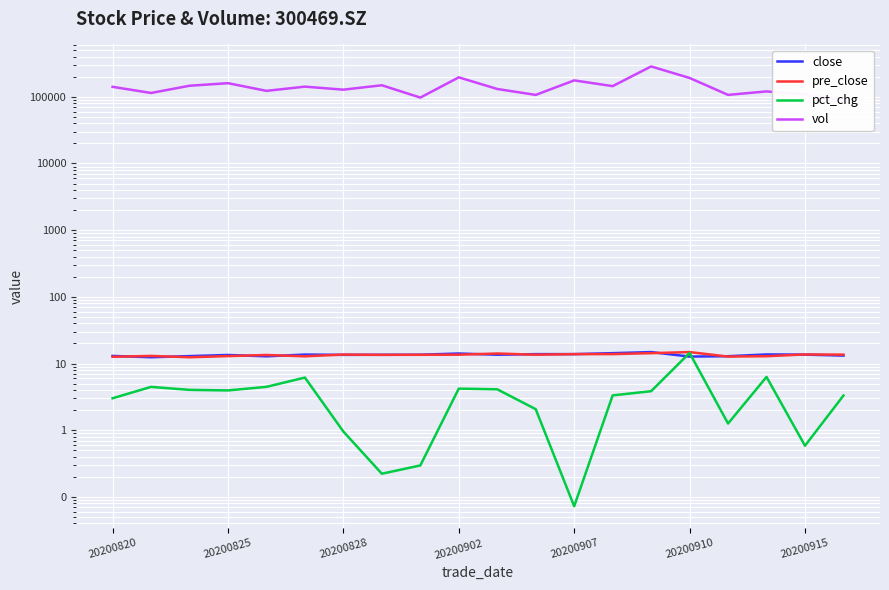

What is the value of the vol point at the 7th from the left?

128037.7